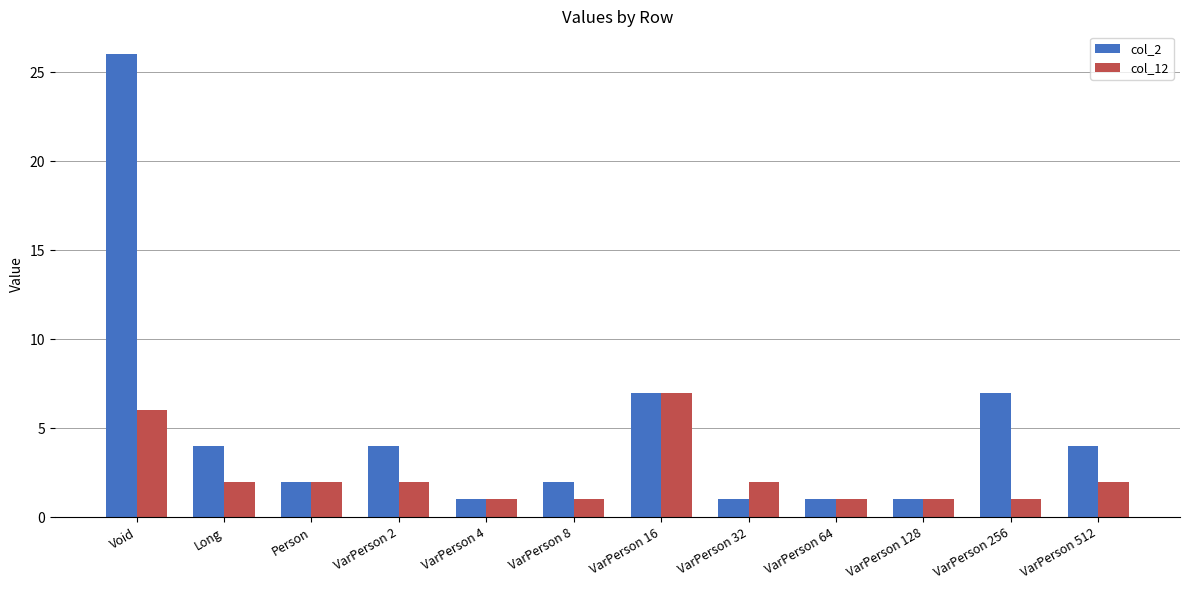

At VarPerson 8, list the series in order from smallest to largest.

col_12, col_2